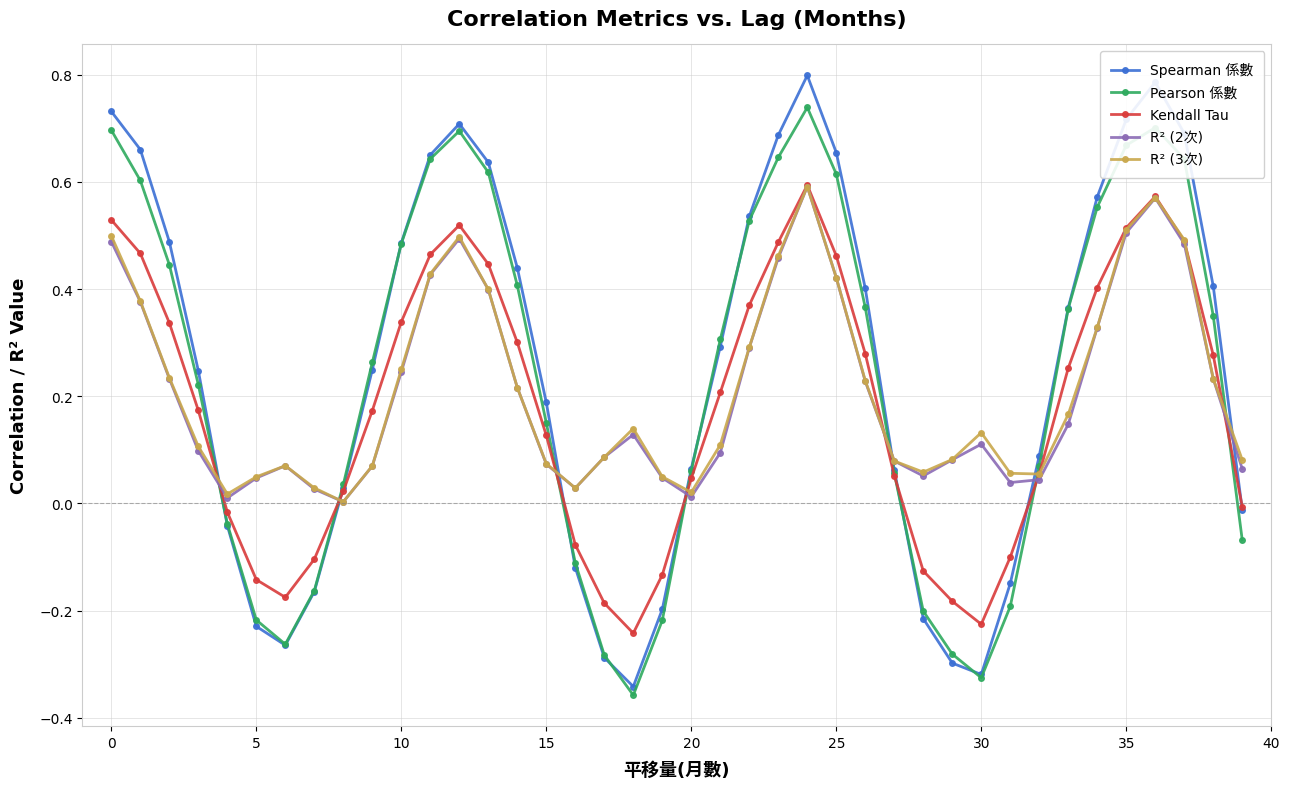

Reading right to left, transcribe all the data shown in this chart.

Spearman 係數: -0.0	0.4	0.7	0.8	0.7	0.6	0.4	0.1	-0.1	-0.3	-0.3	-0.2	0.1	0.4	0.7	0.8	0.7	0.5	0.3	0.1	-0.2	-0.3	-0.3	-0.1	0.2	0.4	0.6	0.7	0.7	0.5	0.2	0.0	-0.2	-0.3	-0.2	-0.0	0.2	0.5	0.7	0.7
Pearson 係數: -0.1	0.3	0.6	0.7	0.7	0.6	0.4	0.1	-0.2	-0.3	-0.3	-0.2	0.1	0.4	0.6	0.7	0.6	0.5	0.3	0.1	-0.2	-0.4	-0.3	-0.1	0.2	0.4	0.6	0.7	0.6	0.5	0.3	0.0	-0.2	-0.3	-0.2	-0.0	0.2	0.4	0.6	0.7
Kendall Tau: -0.0	0.3	0.5	0.6	0.5	0.4	0.3	0.1	-0.1	-0.2	-0.2	-0.1	0.1	0.3	0.5	0.6	0.5	0.4	0.2	0.0	-0.1	-0.2	-0.2	-0.1	0.1	0.3	0.4	0.5	0.5	0.3	0.2	0.0	-0.1	-0.2	-0.1	-0.0	0.2	0.3	0.5	0.5
R² (2次): 0.1	0.2	0.5	0.6	0.5	0.3	0.1	0.0	0.0	0.1	0.1	0.1	0.1	0.2	0.4	0.6	0.5	0.3	0.1	0.0	0.0	0.1	0.1	0.0	0.1	0.2	0.4	0.5	0.4	0.2	0.1	0.0	0.0	0.1	0.0	0.0	0.1	0.2	0.4	0.5
R² (3次): 0.1	0.2	0.5	0.6	0.5	0.3	0.2	0.1	0.1	0.1	0.1	0.1	0.1	0.2	0.4	0.6	0.5	0.3	0.1	0.0	0.0	0.1	0.1	0.0	0.1	0.2	0.4	0.5	0.4	0.3	0.1	0.0	0.0	0.1	0.0	0.0	0.1	0.2	0.4	0.5